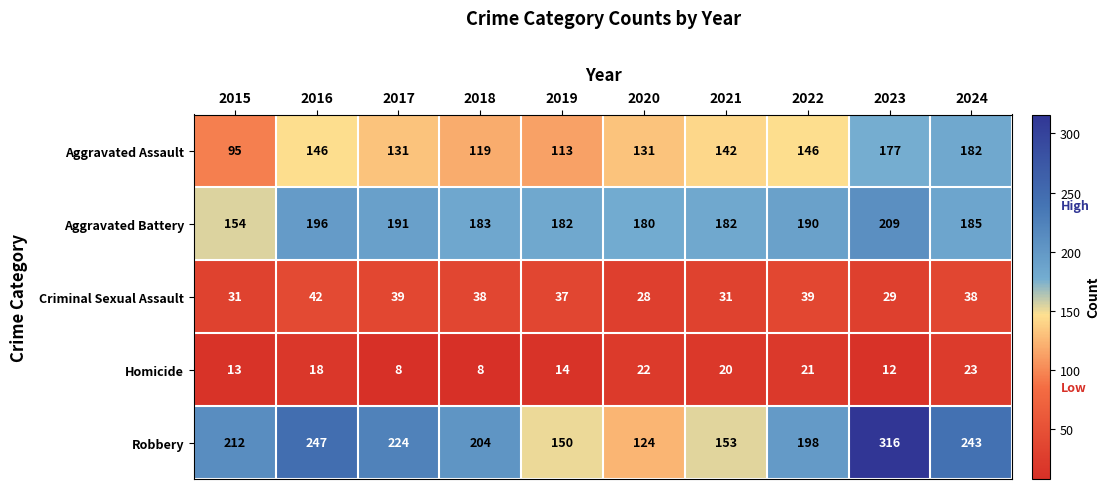

Between 2018 and 2024, which series saw the biggest shift?

Aggravated Assault